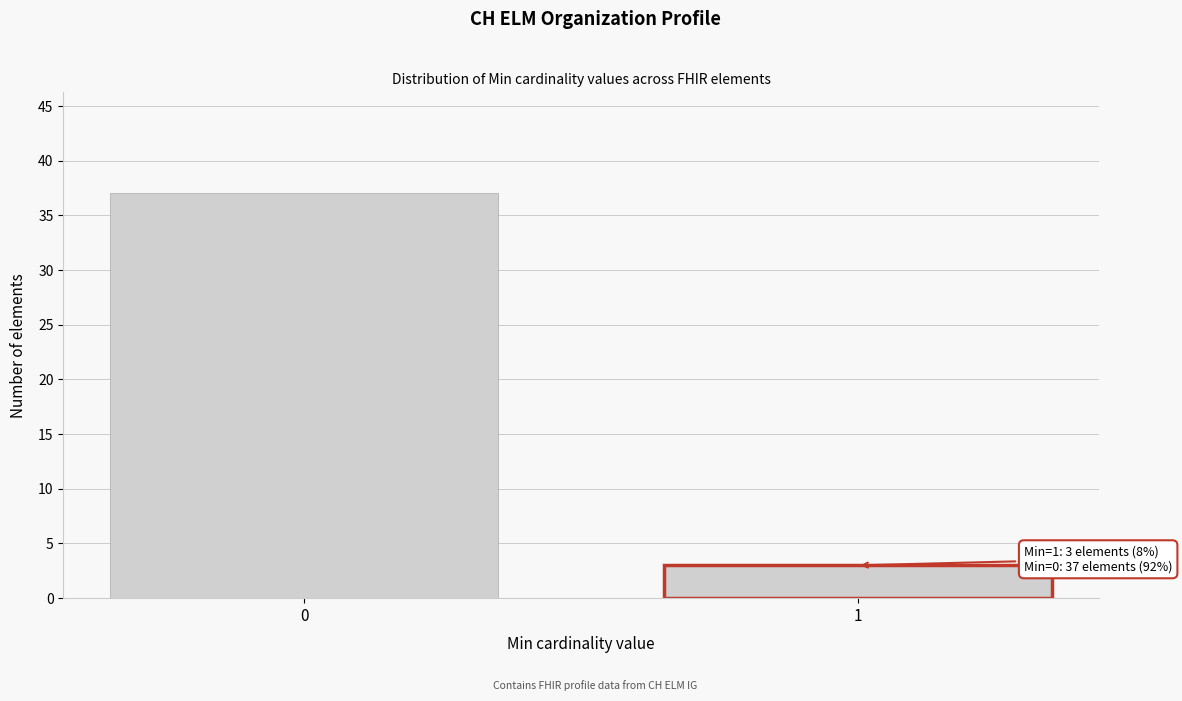

Reading right to left, transcribe all the data shown in this chart.

3	37